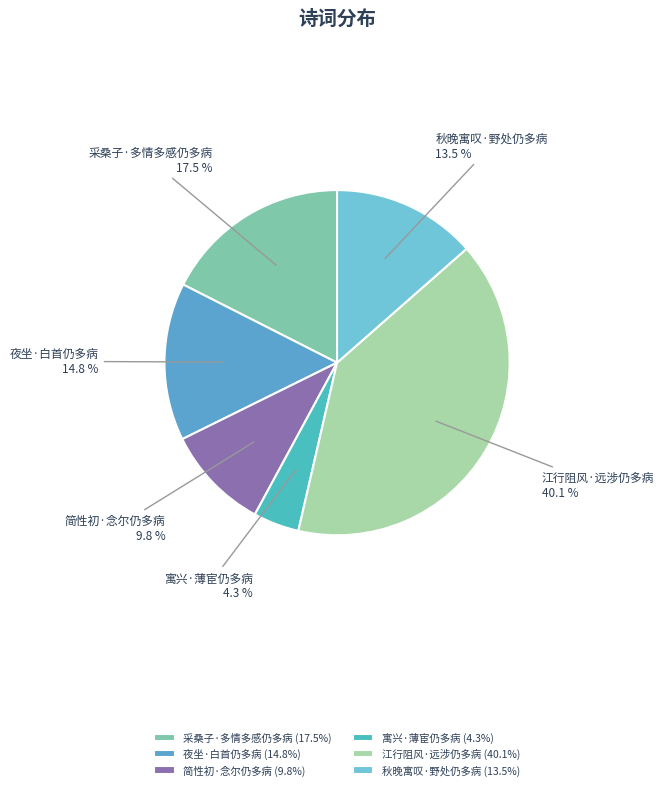

Does 夜坐·白首仍多病 represent more than half of the total?

No